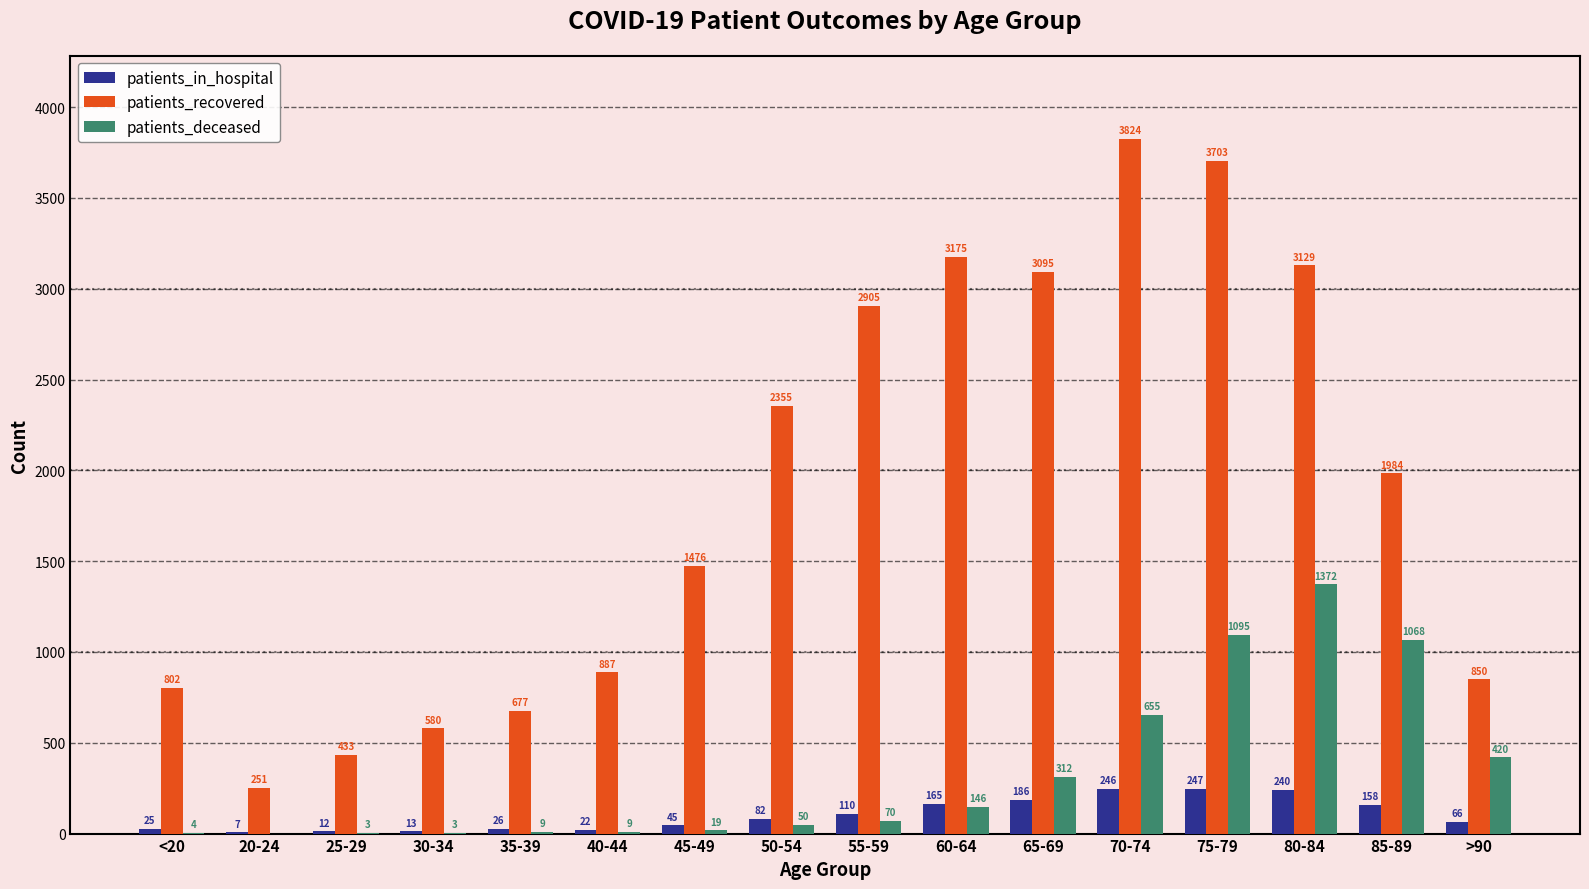

What is the sum of all patients_in_hospital values?

1650